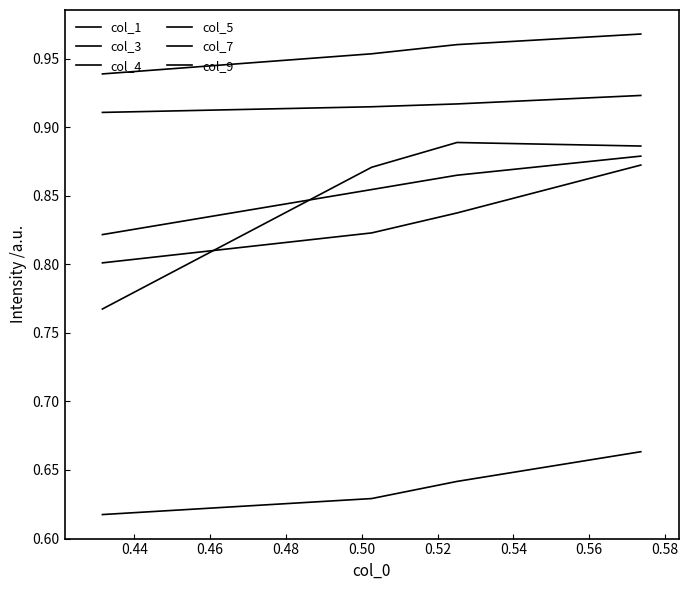

How many lines are shown in the chart?

6